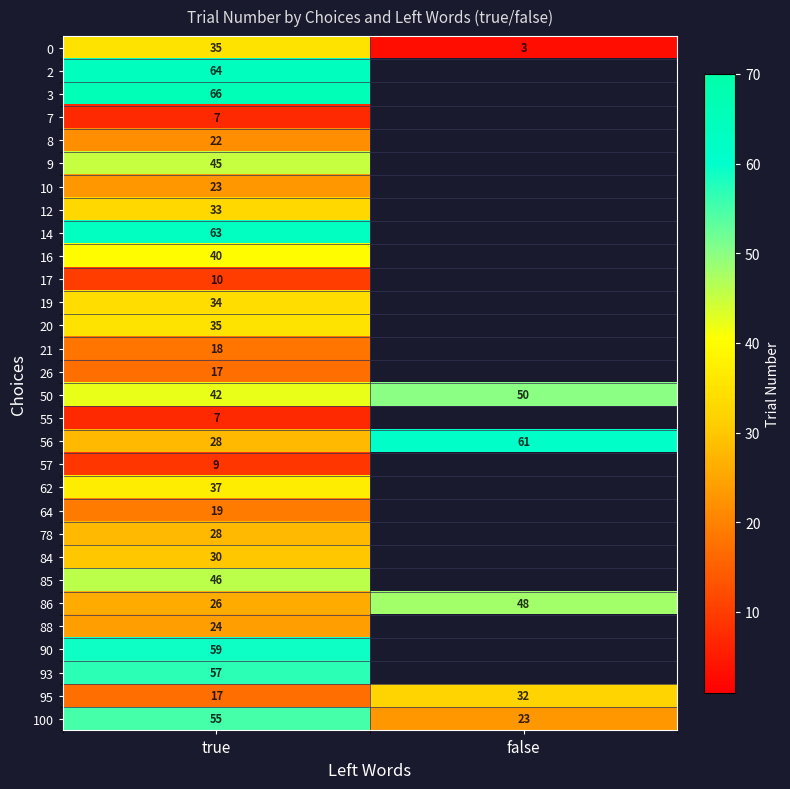

Is the value of 78 at true greater than the value of 84 at true?

No